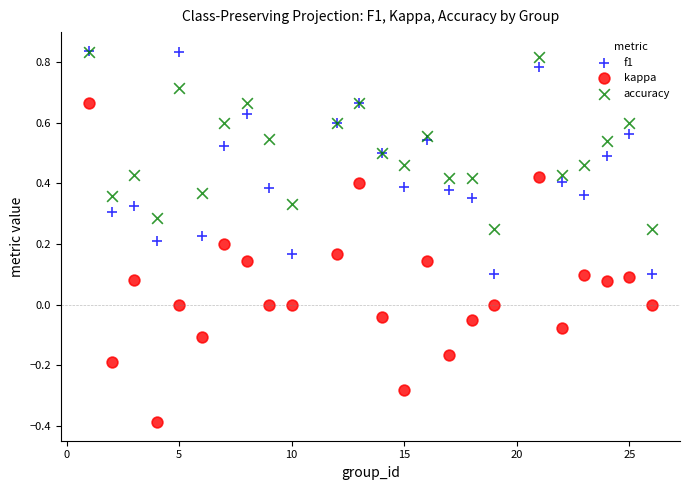

What are all the series names shown in the legend?

f1, kappa, accuracy